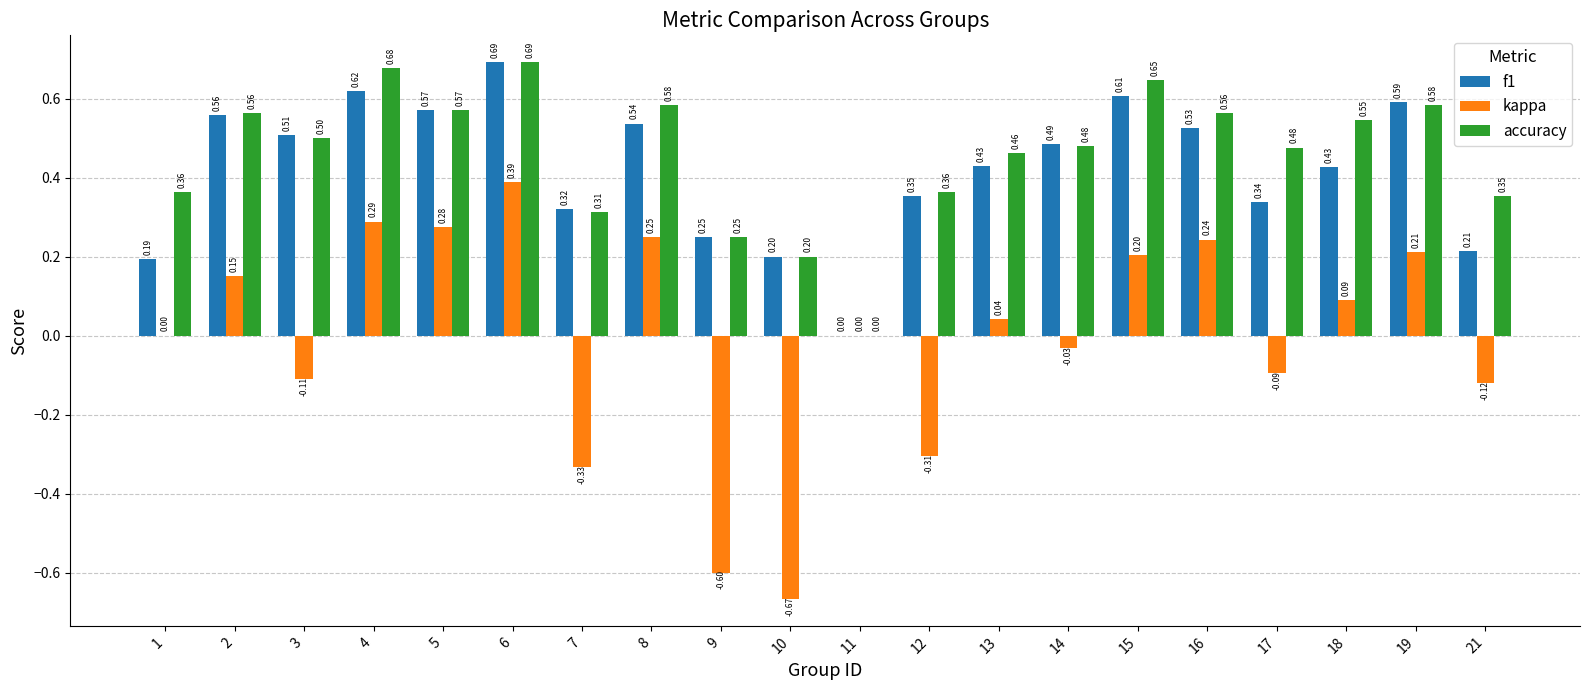

The kappa series shows -0.5 at 1. True or false?

False